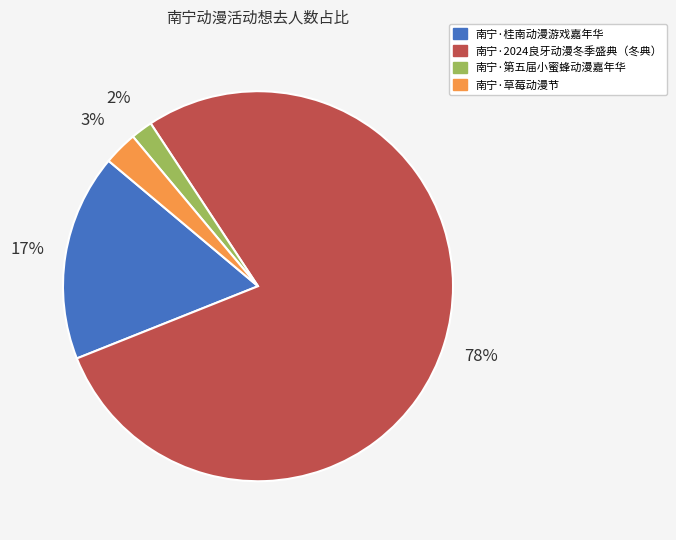

Rank the categories by value from highest to lowest.

南宁·2024良牙动漫冬季盛典（冬典）, 南宁·桂南动漫游戏嘉年华, 南宁·草莓动漫节, 南宁·第五届小蜜蜂动漫嘉年华